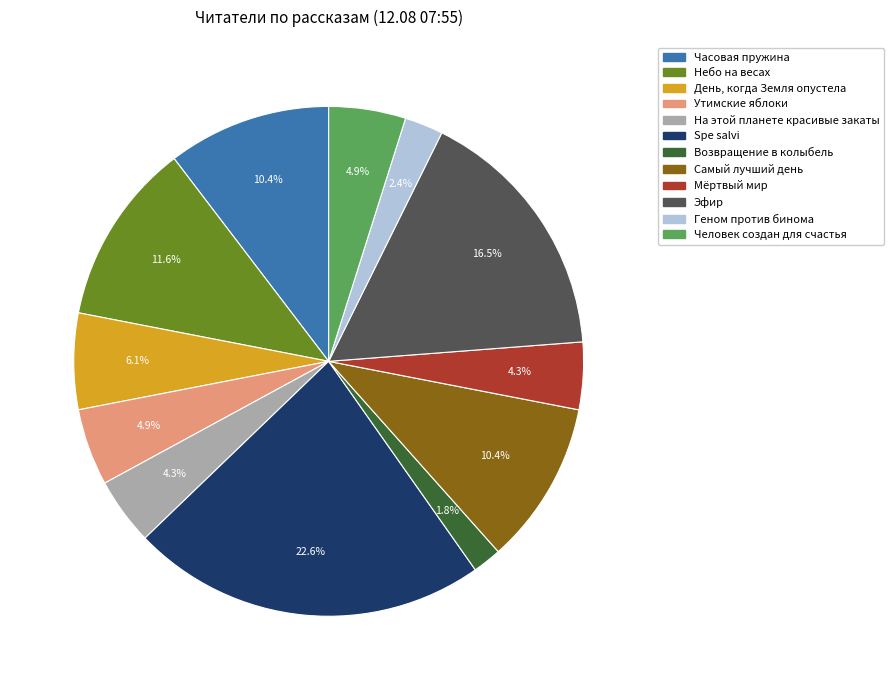

Does any single category account for the majority?

No